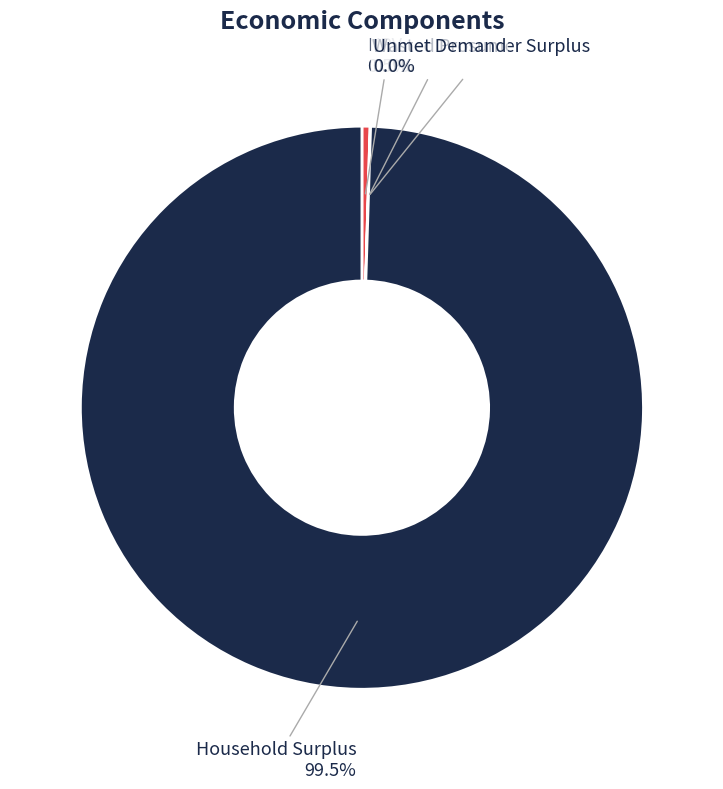

Which category has the biggest portion of the pie?

Household Surplus